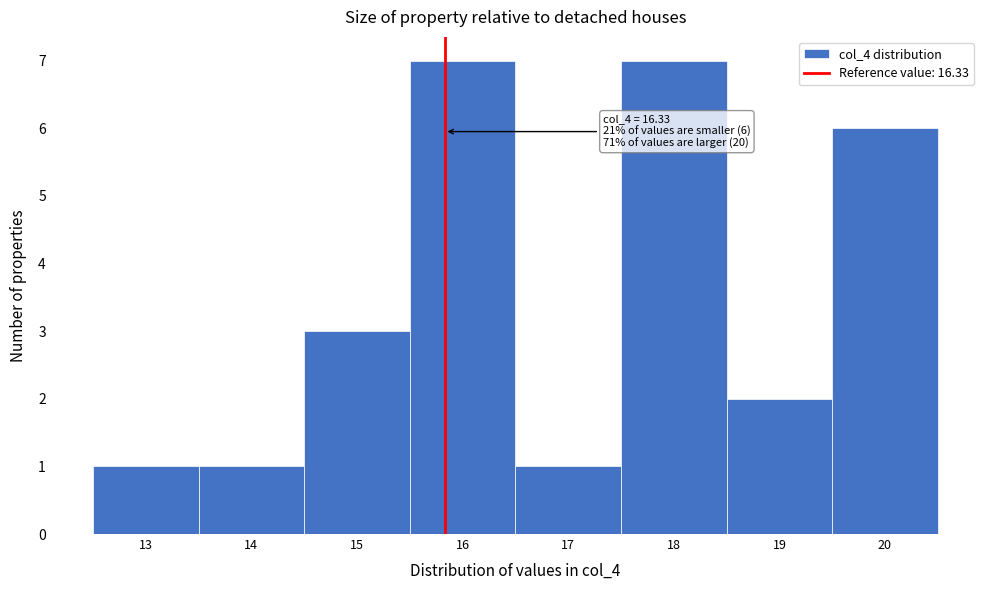

Reading left to right, list all the values displayed in this chart.

13=1	14=1	15=3	16=7	17=1	18=7	19=2	20=6